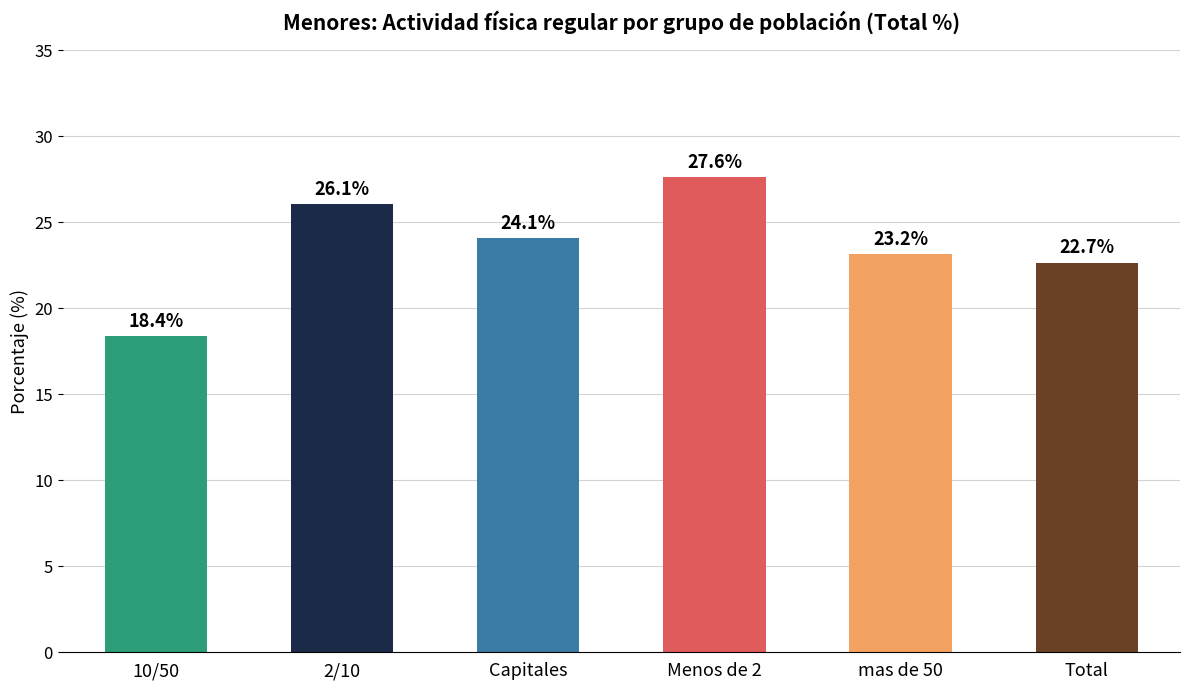

Between 10/50 and Menos de 2, which is larger?

Menos de 2